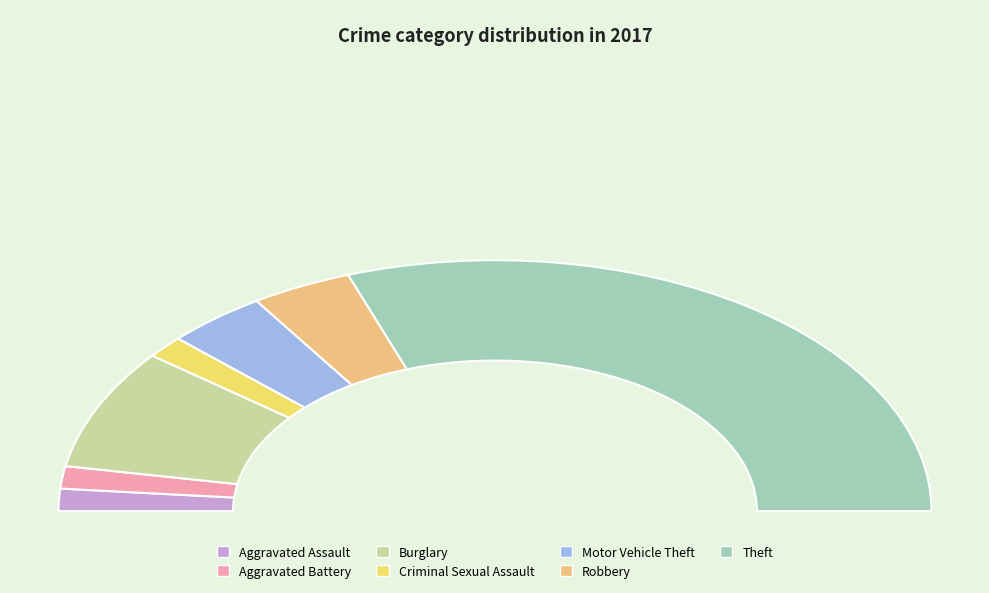

To the nearest percent, what is the difference between the largest and smallest slice percentages?

58%